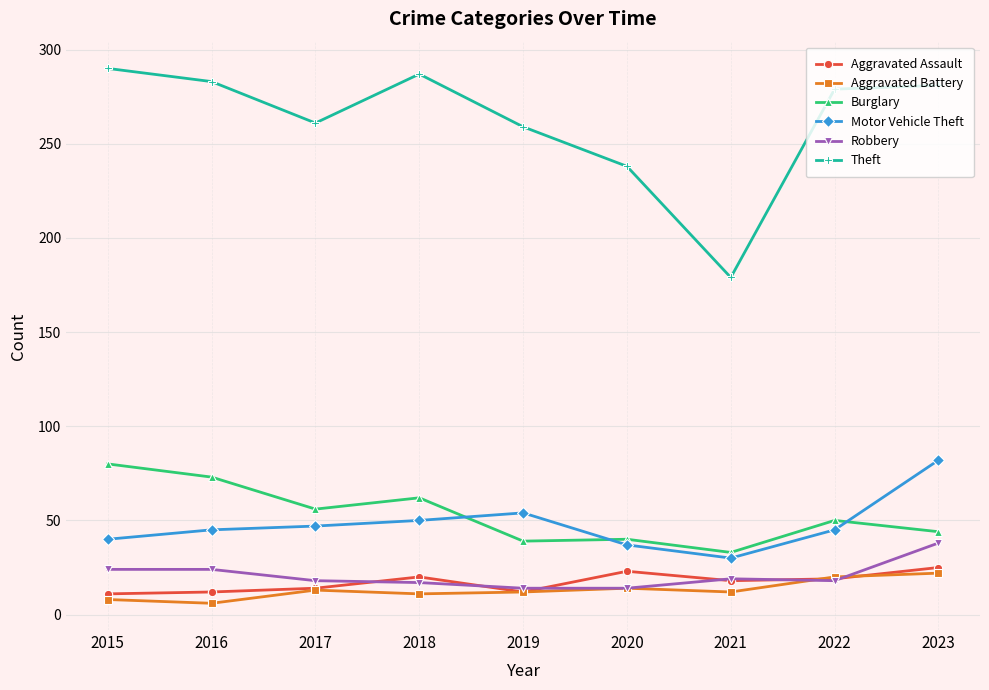

Which series has the largest range (max minus min)?

Theft